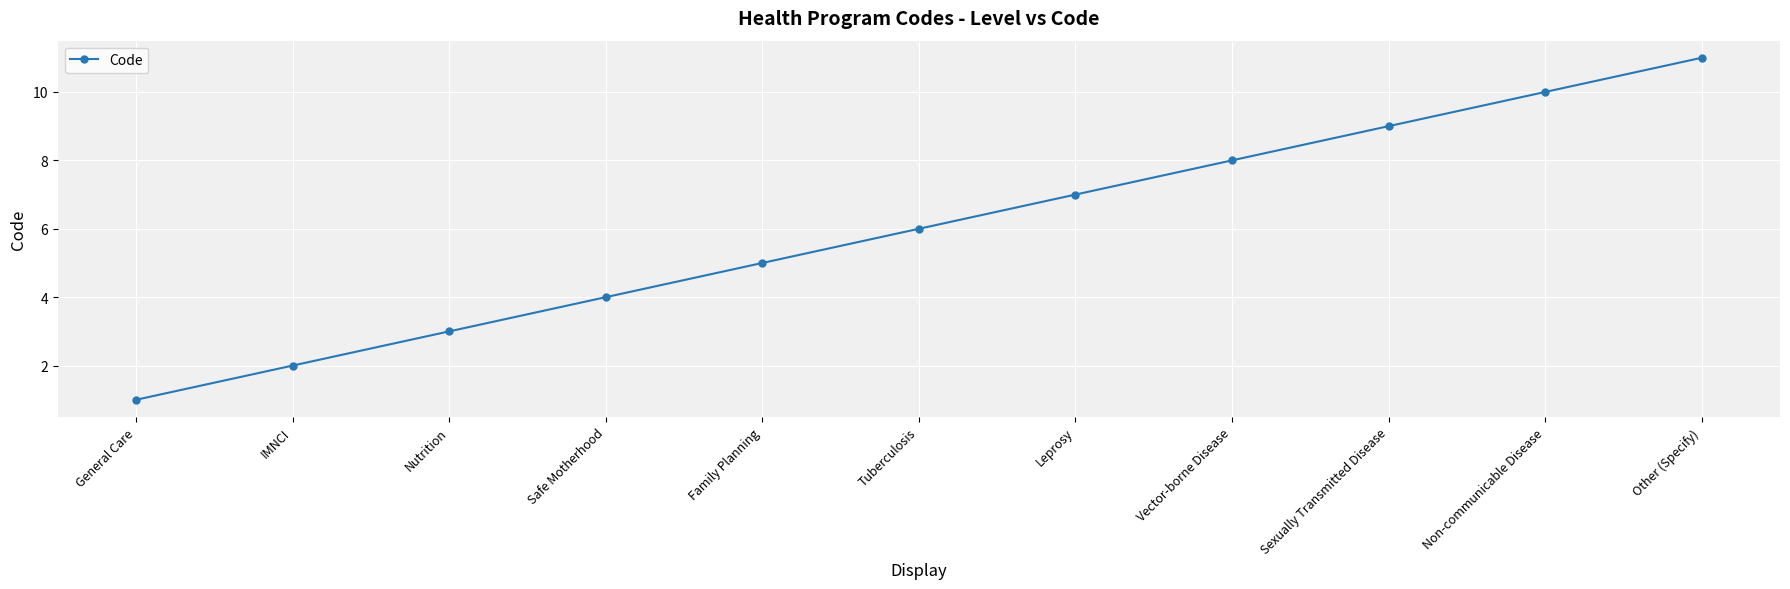

What is the value of the 6th point from the left?

6